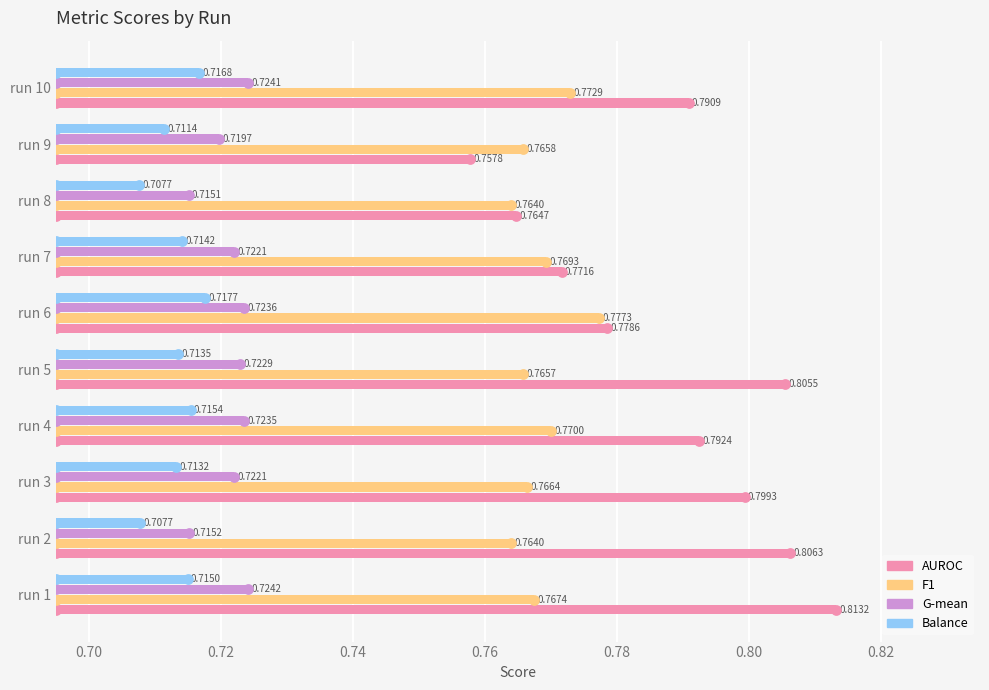

Which series reaches the minimum Y coordinate?

Balance